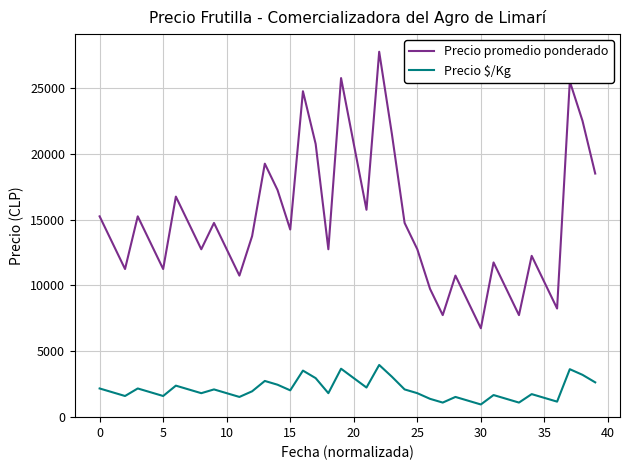

List the series in order of their peak value, lowest first.

Precio $/Kg, Precio promedio ponderado